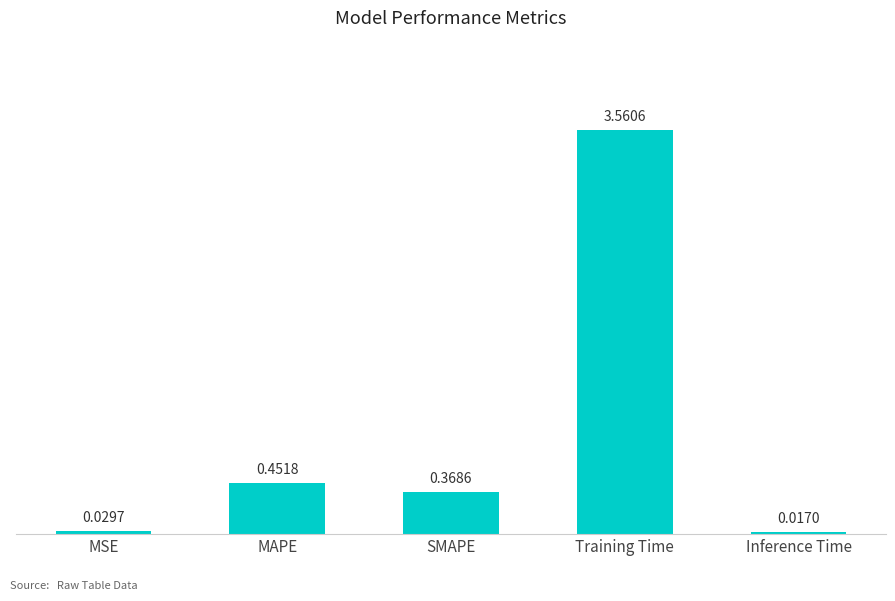

List the labels in order of value, largest first.

Training Time, MAPE, SMAPE, MSE, Inference Time